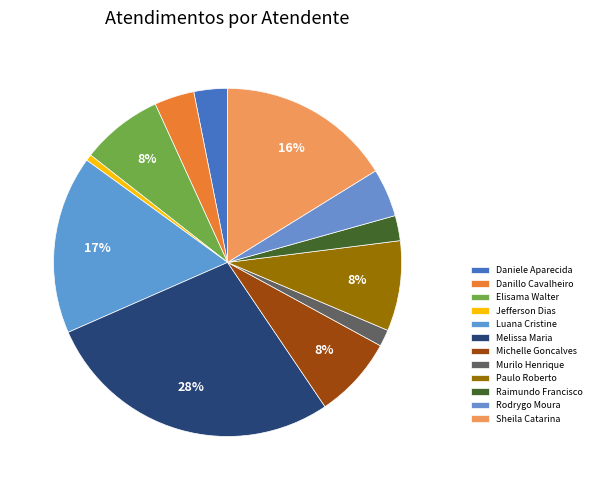

Does any single category account for the majority?

No